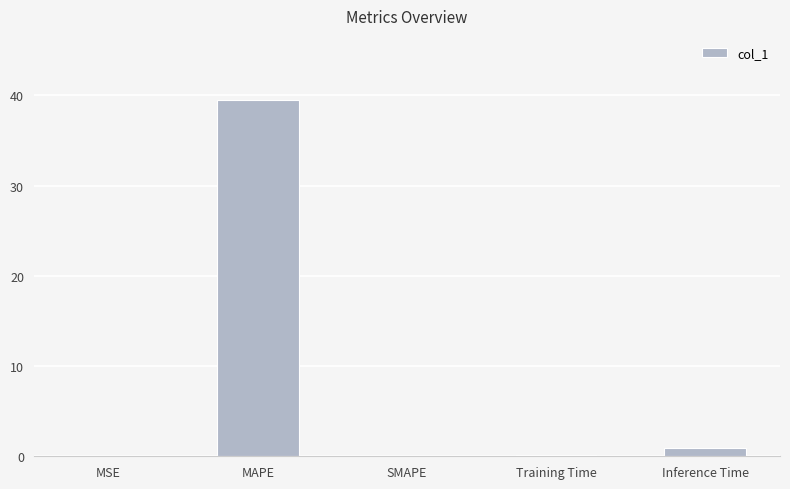

At which category does the chart reach its peak across all series?

MAPE